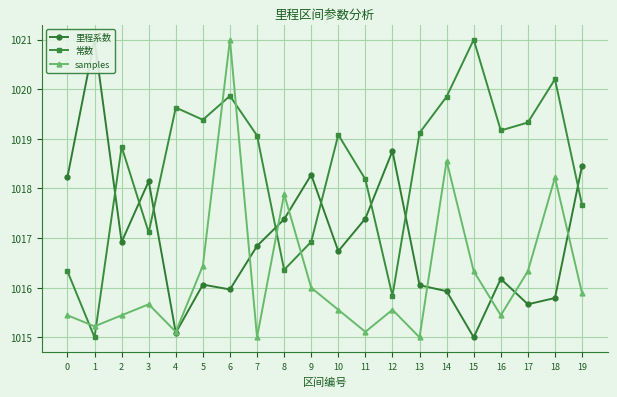

What is the difference between the highest and lowest values at 4?

4.5